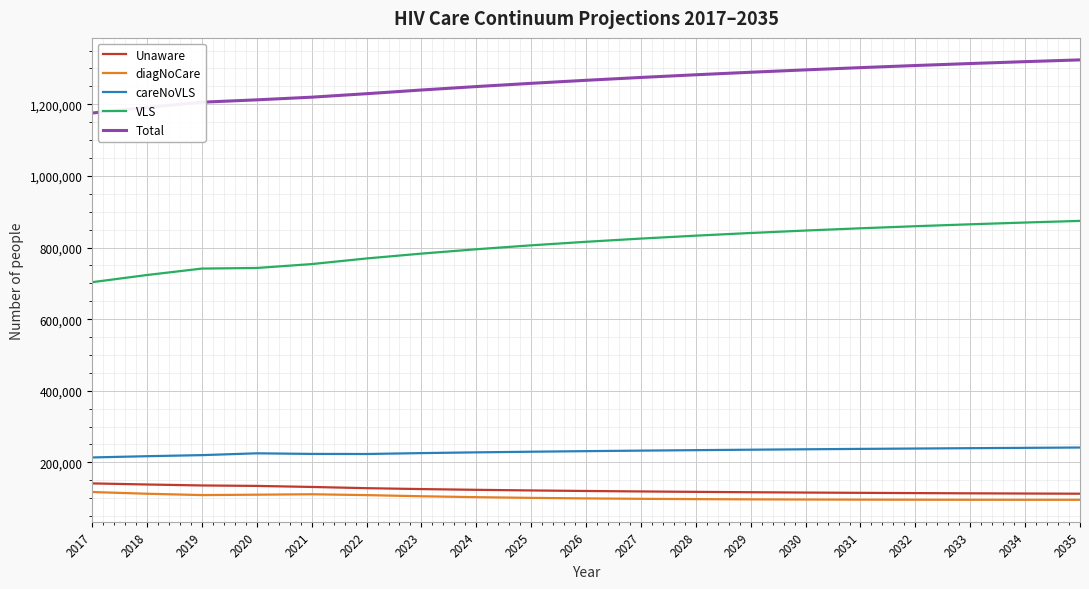

Which series has the largest total across all categories?

Total